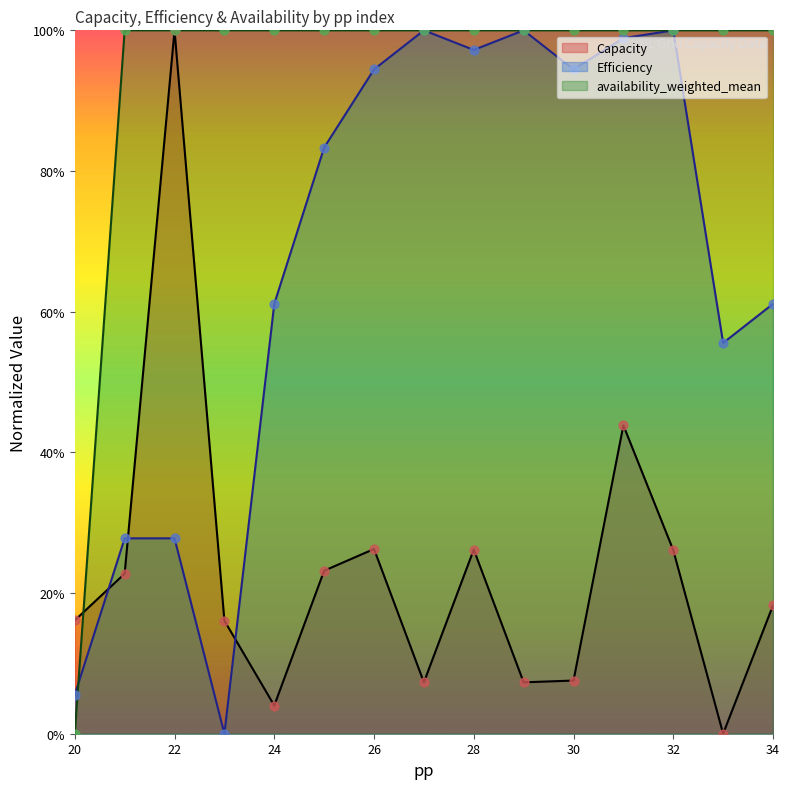

What are all the series names shown in the legend?

Capacity, Efficiency, availability_weighted_mean